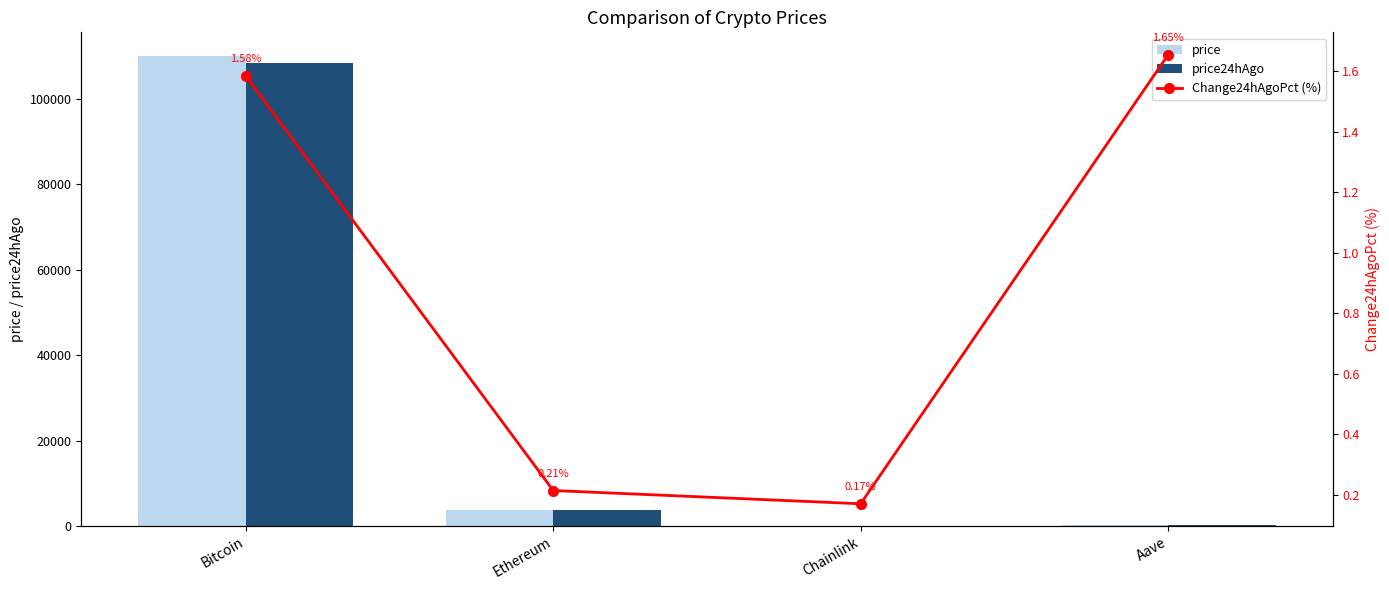

Reading left to right, transcribe all the data shown in this chart.

price: 109990.0	3876.3	17.6	221.9
price24hAgo: 108248.0	3868.0	17.6	218.3
Change24hAgoPct (%): 1.6	0.2	0.2	1.7